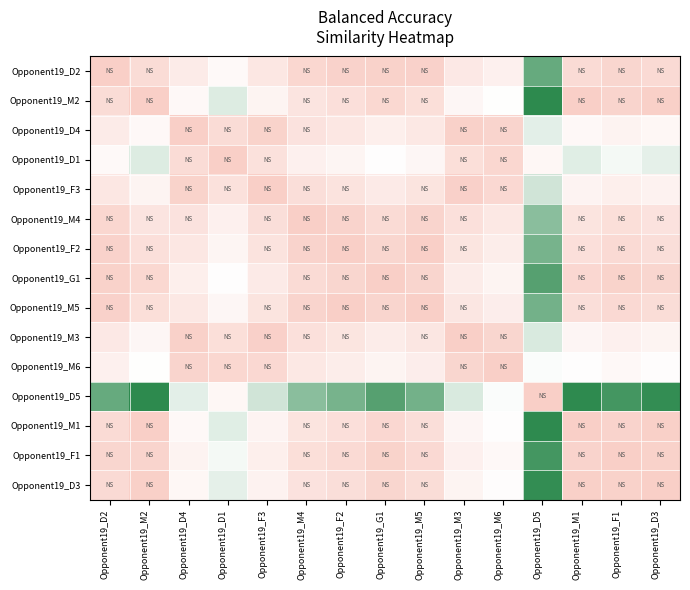

Reading left to right, what are all the values shown in this chart?

Opponent19_D2: Opponent19_D2=1.0	Opponent19_M2=0.9	Opponent19_D4=0.7	Opponent19_D1=0.6	Opponent19_F3=0.7	Opponent19_M4=0.9	Opponent19_F2=1.0	Opponent19_G1=1.0	Opponent19_M5=1.0	Opponent19_M3=0.7	Opponent19_M6=0.6	Opponent19_D5=0.1	Opponent19_M1=0.9	Opponent19_F1=0.9	Opponent19_D3=0.9
Opponent19_M2: Opponent19_D2=0.9	Opponent19_M2=1.0	Opponent19_D4=0.6	Opponent19_D1=0.4	Opponent19_F3=0.6	Opponent19_M4=0.8	Opponent19_F2=0.8	Opponent19_G1=0.9	Opponent19_M5=0.8	Opponent19_M3=0.6	Opponent19_M6=0.5	Opponent19_D5=0.0	Opponent19_M1=1.0	Opponent19_F1=0.9	Opponent19_D3=1.0
Opponent19_D4: Opponent19_D2=0.7	Opponent19_M2=0.6	Opponent19_D4=1.0	Opponent19_D1=0.9	Opponent19_F3=1.0	Opponent19_M4=0.8	Opponent19_F2=0.7	Opponent19_G1=0.7	Opponent19_M5=0.7	Opponent19_M3=1.0	Opponent19_M6=0.9	Opponent19_D5=0.4	Opponent19_M1=0.6	Opponent19_F1=0.6	Opponent19_D3=0.6
Opponent19_D1: Opponent19_D2=0.6	Opponent19_M2=0.4	Opponent19_D4=0.9	Opponent19_D1=1.0	Opponent19_F3=0.8	Opponent19_M4=0.6	Opponent19_F2=0.6	Opponent19_G1=0.5	Opponent19_M5=0.6	Opponent19_M3=0.8	Opponent19_M6=0.9	Opponent19_D5=0.6	Opponent19_M1=0.4	Opponent19_F1=0.5	Opponent19_D3=0.4
Opponent19_F3: Opponent19_D2=0.7	Opponent19_M2=0.6	Opponent19_D4=1.0	Opponent19_D1=0.8	Opponent19_F3=1.0	Opponent19_M4=0.8	Opponent19_F2=0.8	Opponent19_G1=0.7	Opponent19_M5=0.8	Opponent19_M3=1.0	Opponent19_M6=0.9	Opponent19_D5=0.4	Opponent19_M1=0.6	Opponent19_F1=0.7	Opponent19_D3=0.6
Opponent19_M4: Opponent19_D2=0.9	Opponent19_M2=0.8	Opponent19_D4=0.8	Opponent19_D1=0.6	Opponent19_F3=0.8	Opponent19_M4=1.0	Opponent19_F2=1.0	Opponent19_G1=0.9	Opponent19_M5=0.9	Opponent19_M3=0.8	Opponent19_M6=0.7	Opponent19_D5=0.2	Opponent19_M1=0.8	Opponent19_F1=0.8	Opponent19_D3=0.8
Opponent19_F2: Opponent19_D2=1.0	Opponent19_M2=0.8	Opponent19_D4=0.7	Opponent19_D1=0.6	Opponent19_F3=0.8	Opponent19_M4=1.0	Opponent19_F2=1.0	Opponent19_G1=0.9	Opponent19_M5=1.0	Opponent19_M3=0.8	Opponent19_M6=0.7	Opponent19_D5=0.2	Opponent19_M1=0.8	Opponent19_F1=0.9	Opponent19_D3=0.8
Opponent19_G1: Opponent19_D2=1.0	Opponent19_M2=0.9	Opponent19_D4=0.7	Opponent19_D1=0.5	Opponent19_F3=0.7	Opponent19_M4=0.9	Opponent19_F2=0.9	Opponent19_G1=1.0	Opponent19_M5=0.9	Opponent19_M3=0.7	Opponent19_M6=0.6	Opponent19_D5=0.1	Opponent19_M1=0.9	Opponent19_F1=1.0	Opponent19_D3=0.9
Opponent19_M5: Opponent19_D2=1.0	Opponent19_M2=0.8	Opponent19_D4=0.7	Opponent19_D1=0.6	Opponent19_F3=0.8	Opponent19_M4=0.9	Opponent19_F2=1.0	Opponent19_G1=0.9	Opponent19_M5=1.0	Opponent19_M3=0.8	Opponent19_M6=0.7	Opponent19_D5=0.2	Opponent19_M1=0.8	Opponent19_F1=0.9	Opponent19_D3=0.9
Opponent19_M3: Opponent19_D2=0.7	Opponent19_M2=0.6	Opponent19_D4=1.0	Opponent19_D1=0.8	Opponent19_F3=1.0	Opponent19_M4=0.8	Opponent19_F2=0.8	Opponent19_G1=0.7	Opponent19_M5=0.8	Opponent19_M3=1.0	Opponent19_M6=0.9	Opponent19_D5=0.4	Opponent19_M1=0.6	Opponent19_F1=0.6	Opponent19_D3=0.6
Opponent19_M6: Opponent19_D2=0.6	Opponent19_M2=0.5	Opponent19_D4=0.9	Opponent19_D1=0.9	Opponent19_F3=0.9	Opponent19_M4=0.7	Opponent19_F2=0.7	Opponent19_G1=0.6	Opponent19_M5=0.7	Opponent19_M3=0.9	Opponent19_M6=1.0	Opponent19_D5=0.5	Opponent19_M1=0.5	Opponent19_F1=0.6	Opponent19_D3=0.5
Opponent19_D5: Opponent19_D2=0.1	Opponent19_M2=0.0	Opponent19_D4=0.4	Opponent19_D1=0.6	Opponent19_F3=0.4	Opponent19_M4=0.2	Opponent19_F2=0.2	Opponent19_G1=0.1	Opponent19_M5=0.2	Opponent19_M3=0.4	Opponent19_M6=0.5	Opponent19_D5=1.0	Opponent19_M1=0.0	Opponent19_F1=0.1	Opponent19_D3=0.0
Opponent19_M1: Opponent19_D2=0.9	Opponent19_M2=1.0	Opponent19_D4=0.6	Opponent19_D1=0.4	Opponent19_F3=0.6	Opponent19_M4=0.8	Opponent19_F2=0.8	Opponent19_G1=0.9	Opponent19_M5=0.8	Opponent19_M3=0.6	Opponent19_M6=0.5	Opponent19_D5=0.0	Opponent19_M1=1.0	Opponent19_F1=1.0	Opponent19_D3=1.0
Opponent19_F1: Opponent19_D2=0.9	Opponent19_M2=0.9	Opponent19_D4=0.6	Opponent19_D1=0.5	Opponent19_F3=0.7	Opponent19_M4=0.8	Opponent19_F2=0.9	Opponent19_G1=1.0	Opponent19_M5=0.9	Opponent19_M3=0.6	Opponent19_M6=0.6	Opponent19_D5=0.1	Opponent19_M1=1.0	Opponent19_F1=1.0	Opponent19_D3=1.0
Opponent19_D3: Opponent19_D2=0.9	Opponent19_M2=1.0	Opponent19_D4=0.6	Opponent19_D1=0.4	Opponent19_F3=0.6	Opponent19_M4=0.8	Opponent19_F2=0.8	Opponent19_G1=0.9	Opponent19_M5=0.9	Opponent19_M3=0.6	Opponent19_M6=0.5	Opponent19_D5=0.0	Opponent19_M1=1.0	Opponent19_F1=1.0	Opponent19_D3=1.0